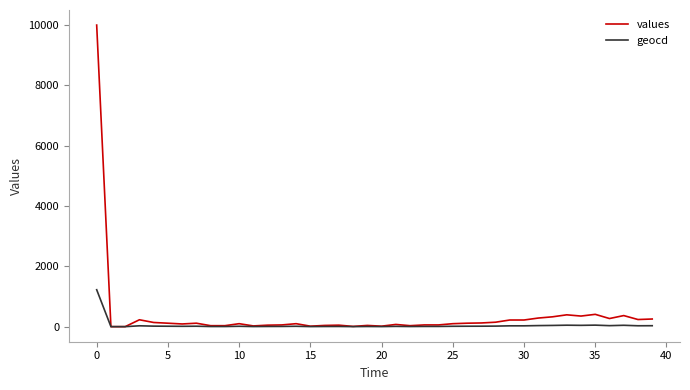

List the series in order of their peak value, lowest first.

geocd, values